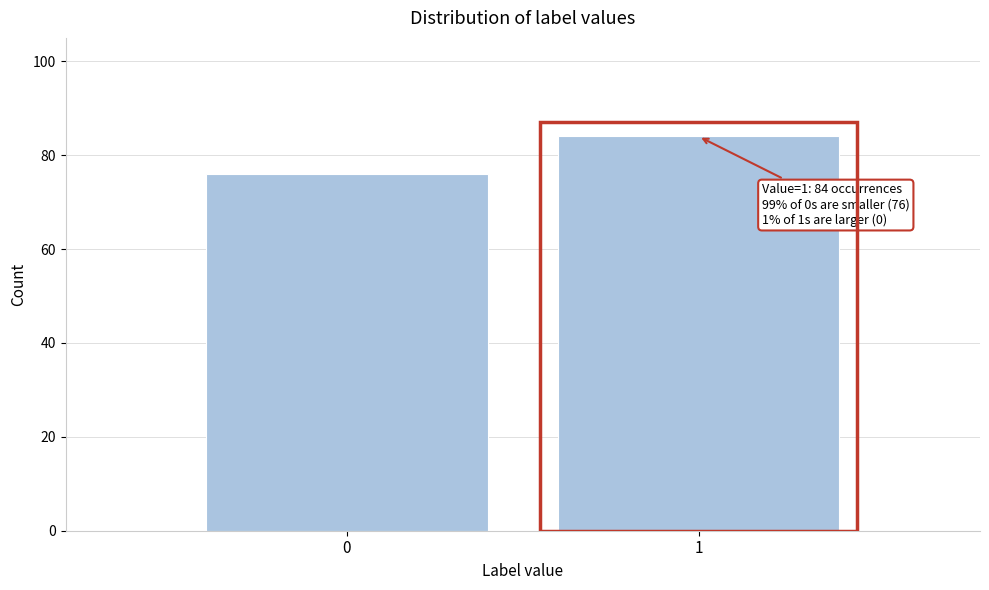

Reading left to right, list all the values displayed in this chart.

0=76	1=84